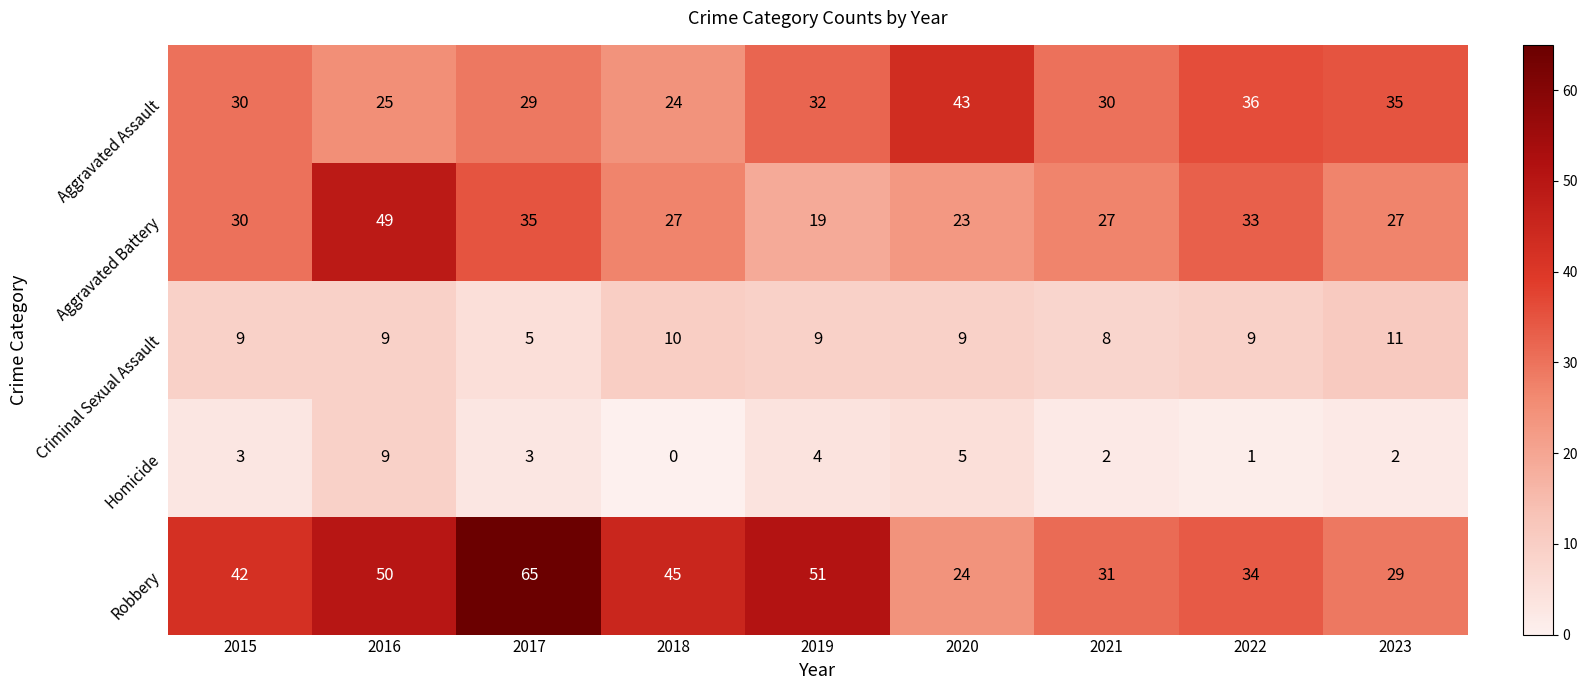

Rank the series at 2020 from lowest to highest value.

Homicide, Criminal Sexual Assault, Aggravated Battery, Robbery, Aggravated Assault